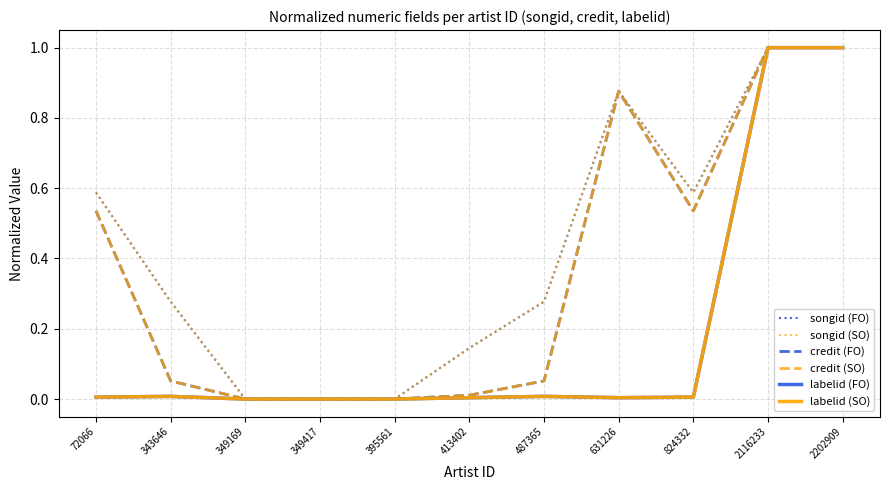

Does the chart display data point markers on the line(s)?

No